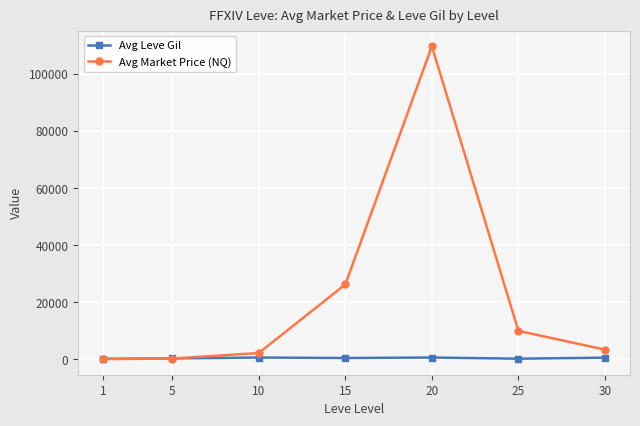

What is the value of the Avg Market Price (NQ) point at the 6th from the left?

10022.5